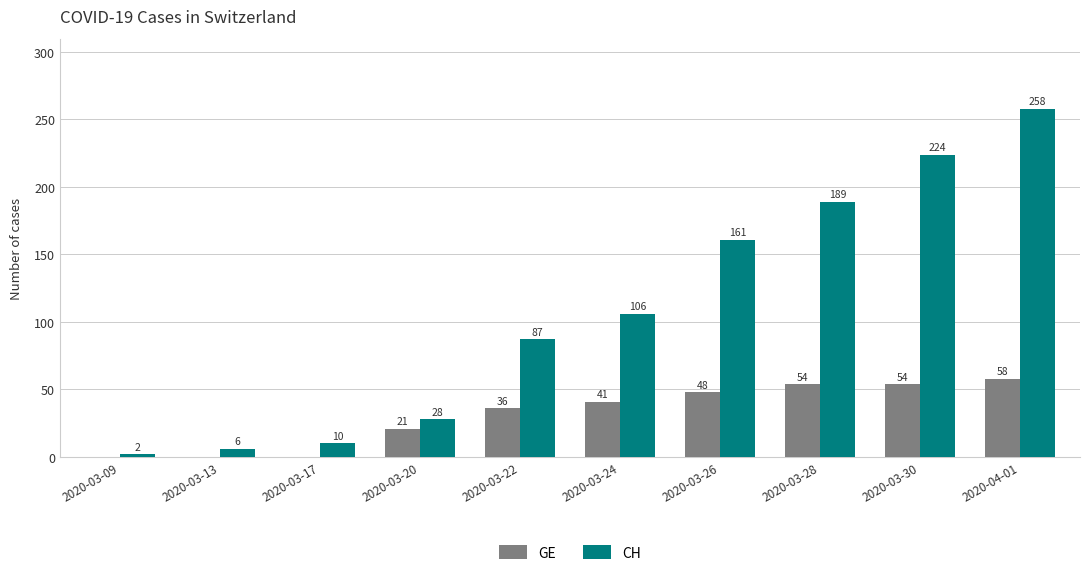

Which series changed the most between 2020-03-17 and 2020-04-01?

CH